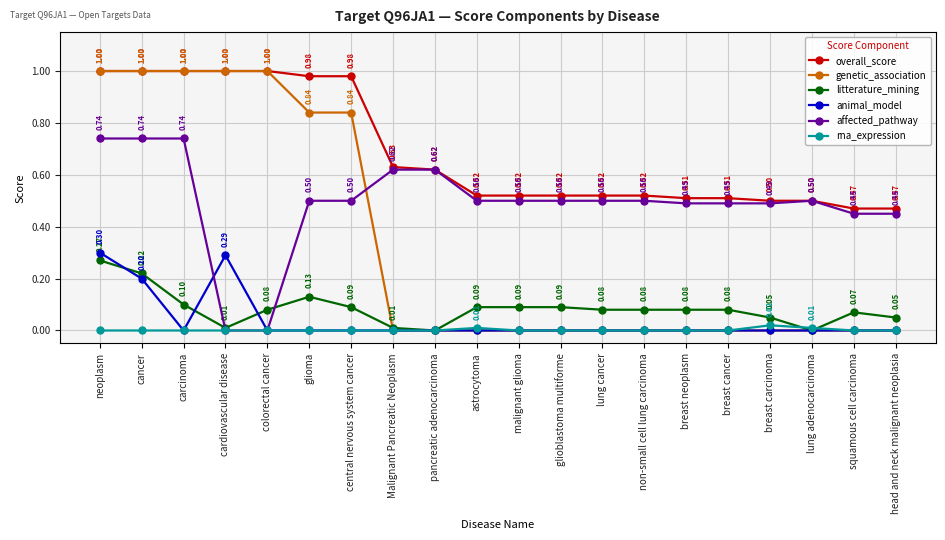

Is the value of litterature_mining at glioblastoma multiforme greater than the value of genetic_association at malignant glioma?

Yes